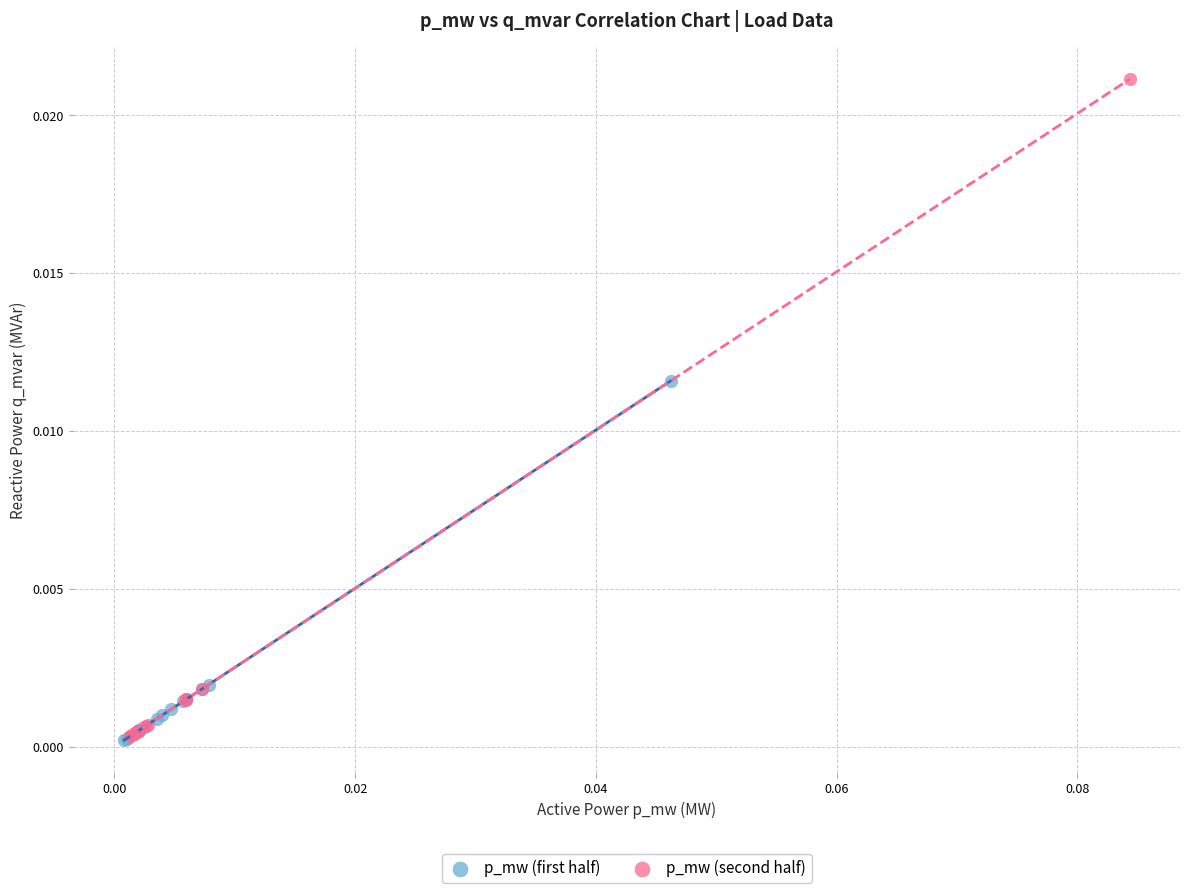

Which series reaches the maximum Y coordinate?

p_mw (second half)